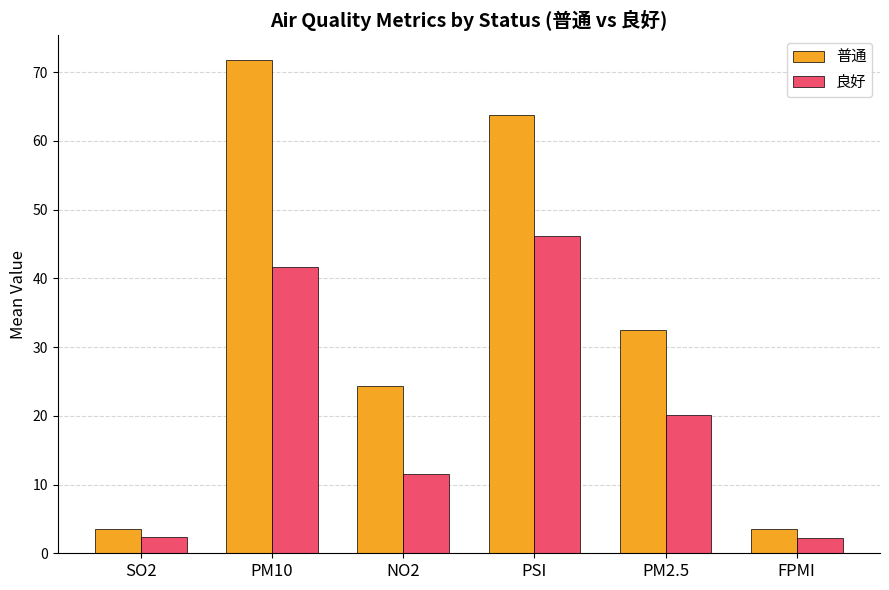

What is the value of the 普通 bar at the 4th from the left?

63.8